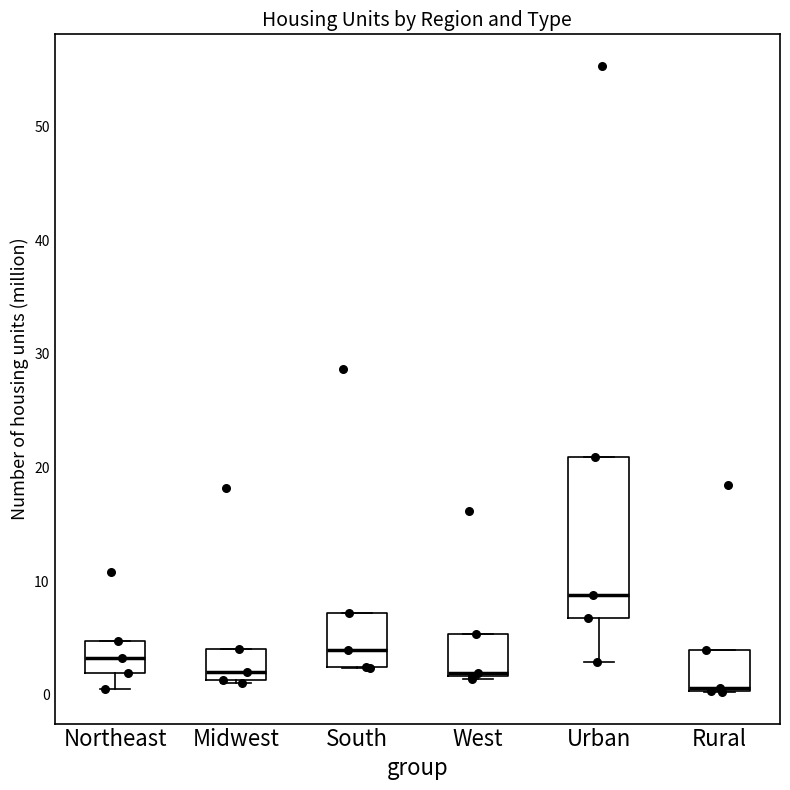

Where is the lower edge of the box for Rural on the y-axis? The values are not printed on the chart, so give them approximately, as read against the axis.

0